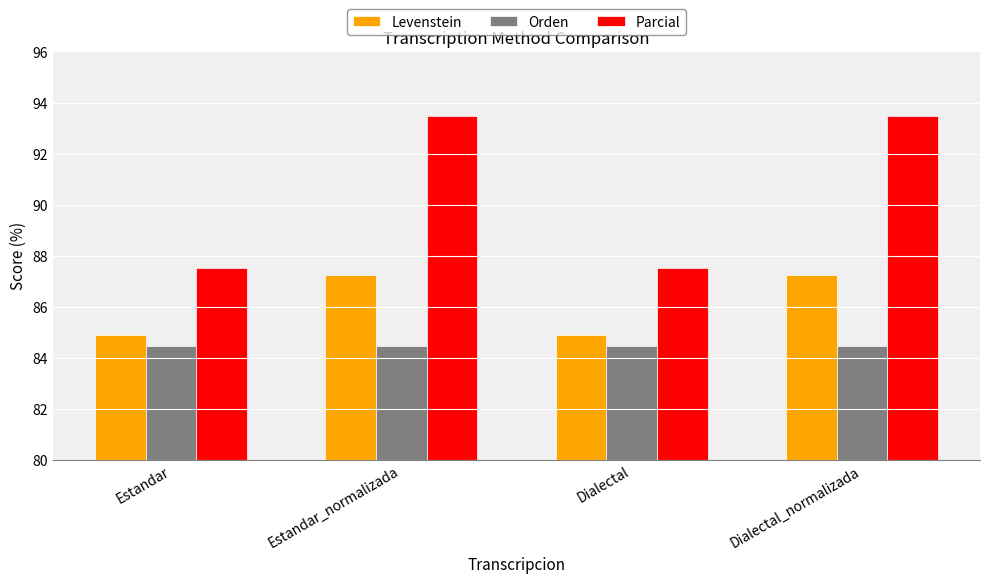

The Orden series shows 57.5 at Dialectal_normalizada. True or false?

False